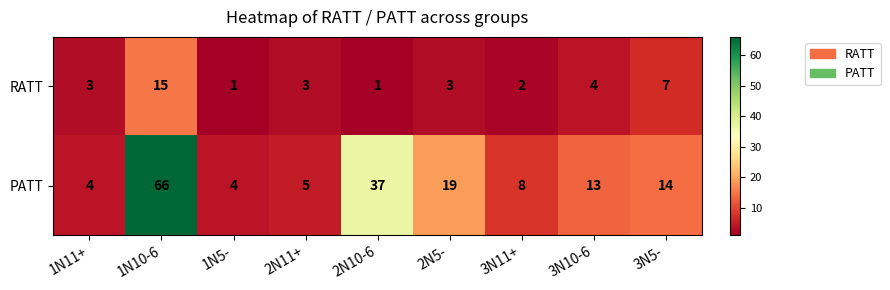

List the series in order of their peak value, lowest first.

RATT, PATT